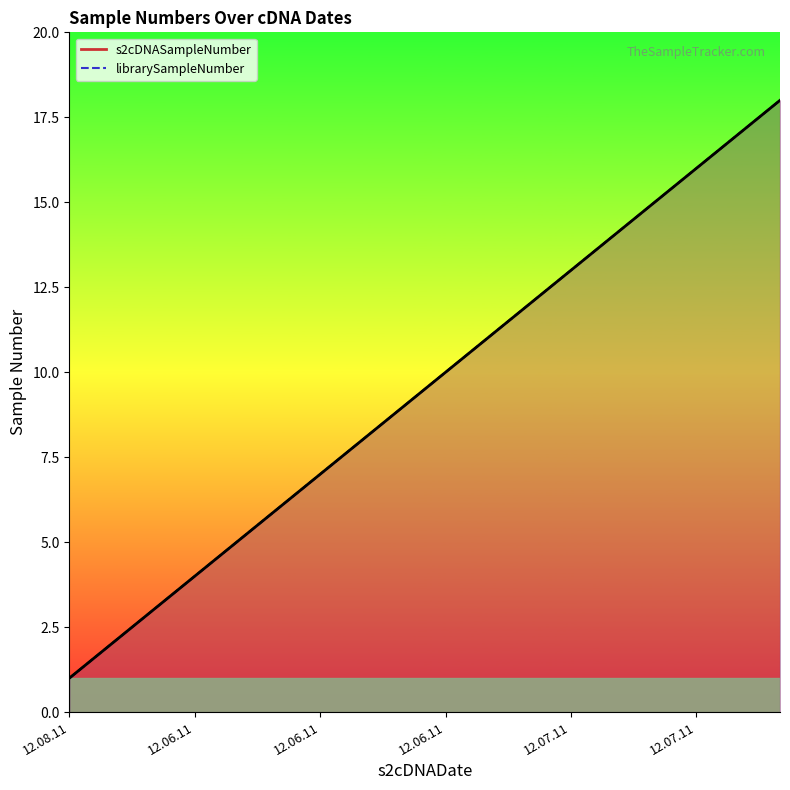

What is the highest value of the librarySampleNumber series?

18